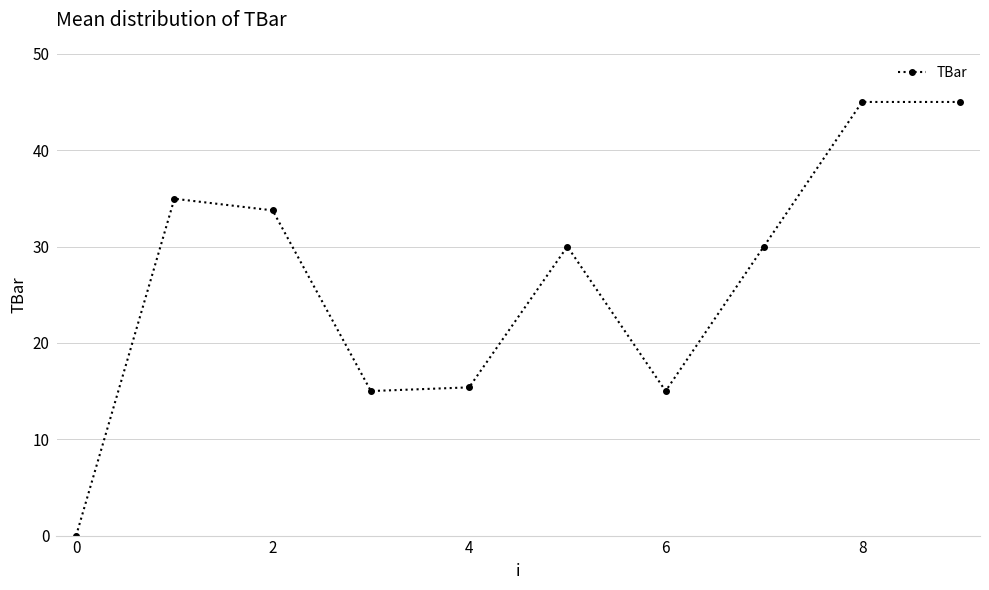

What is the maximum value shown in the chart?

45.0